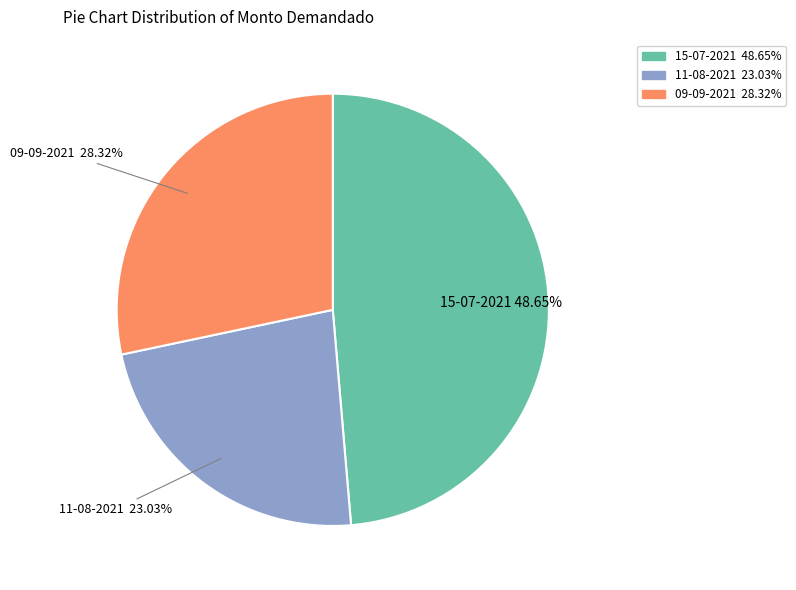

To the nearest percent, what is the difference between the 11-08-2021 and 15-07-2021 slice percentages?

26%